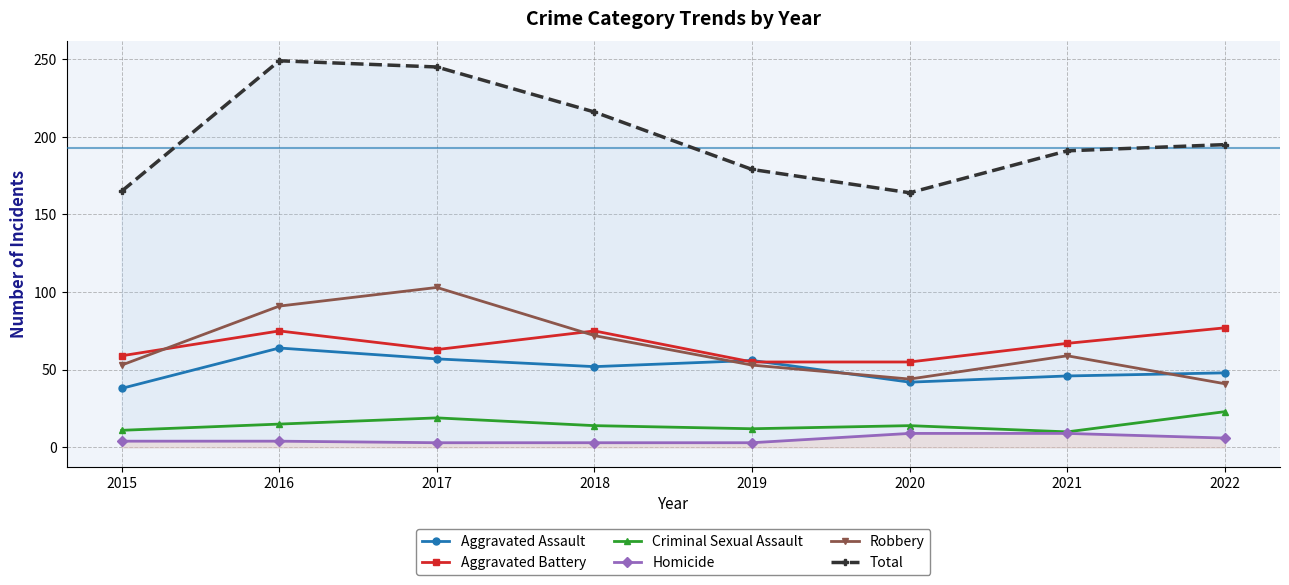

Which has a higher value, 2020 or 2015?

2020